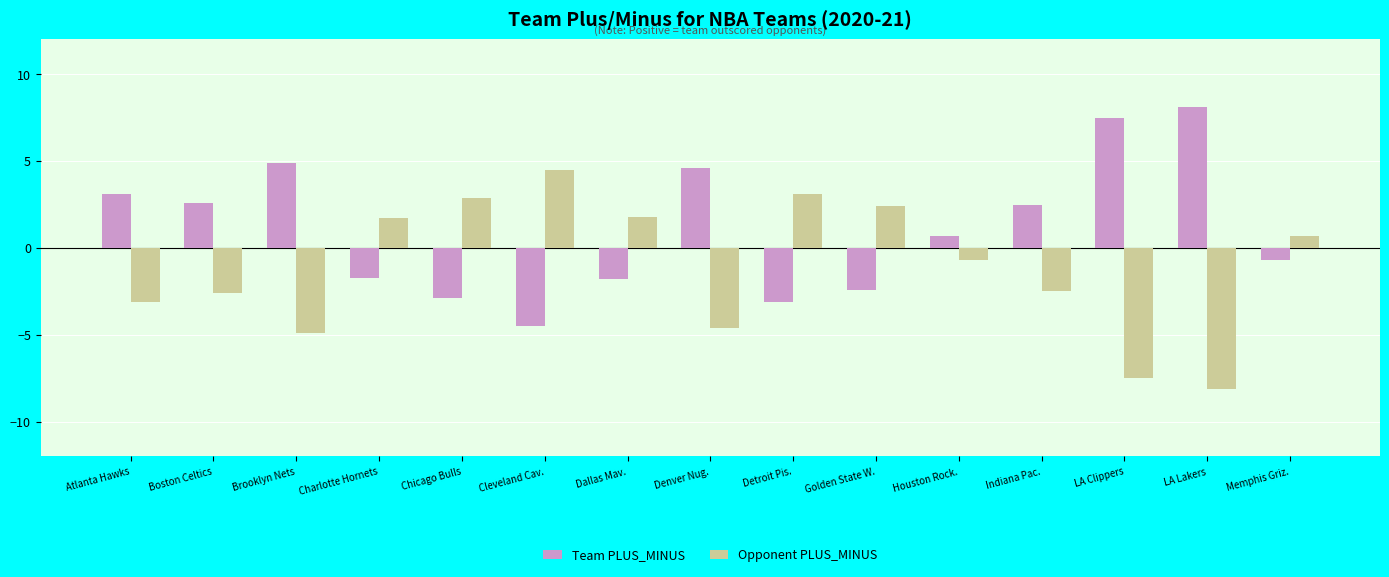

How many categories are shown in the chart?

15